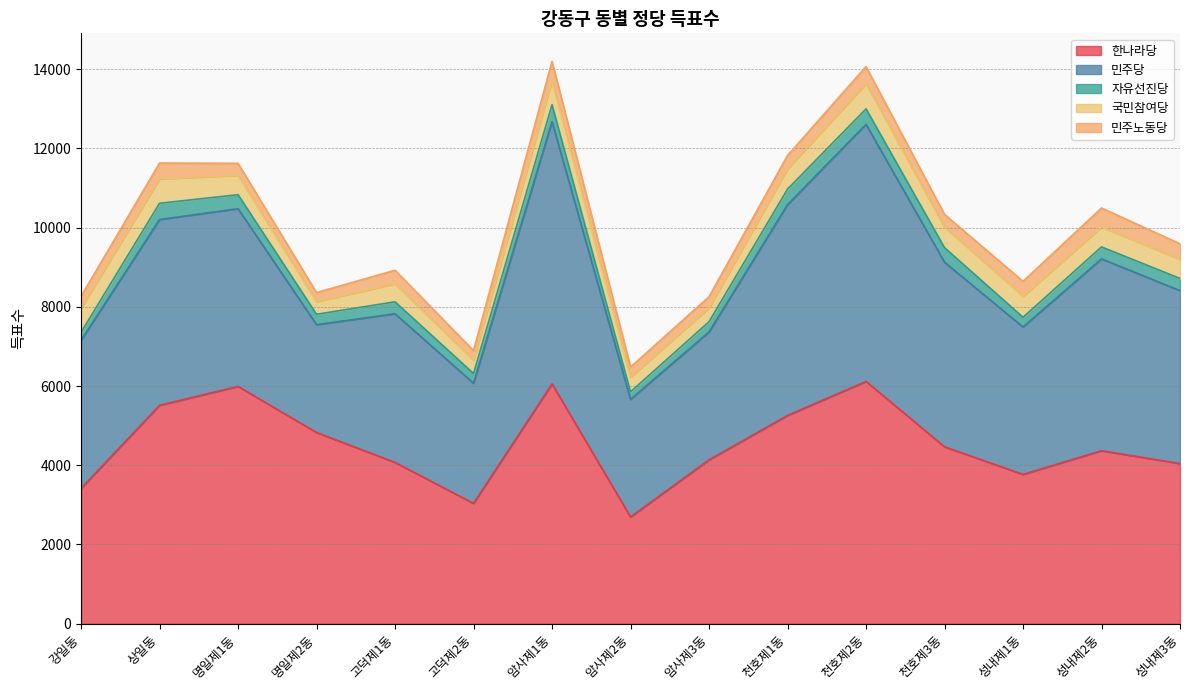

What is the label of the 9th point from the left?

암사제3동